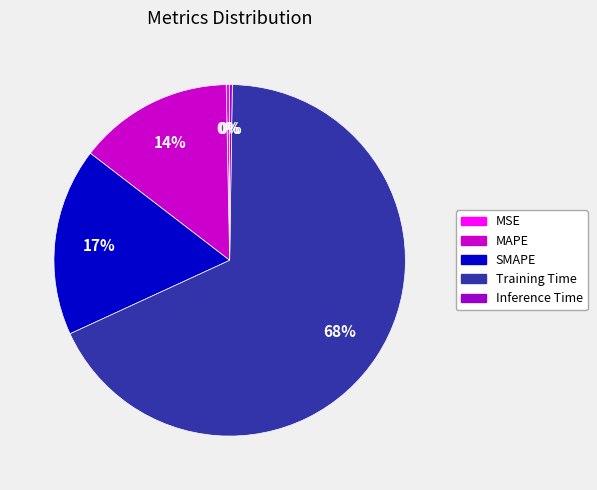

Combined, do Training Time and SMAPE account for over 50%?

Yes